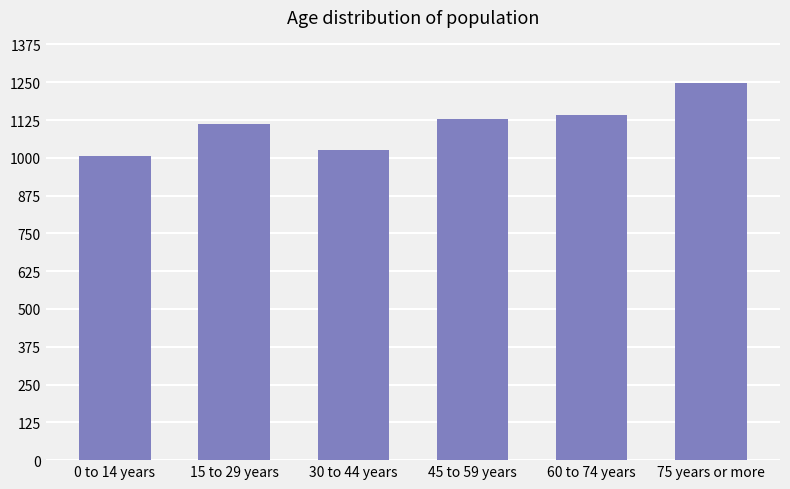

How many categories are shown in the chart?

6